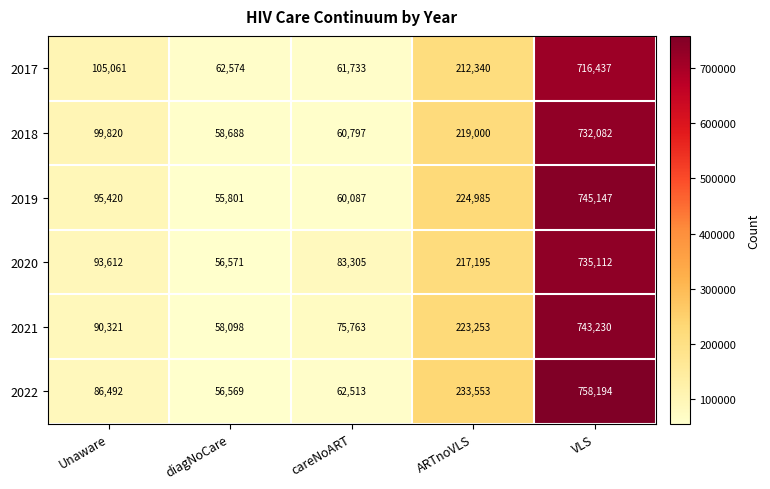

At which label is 2017 closest to 389085?

ARTnoVLS